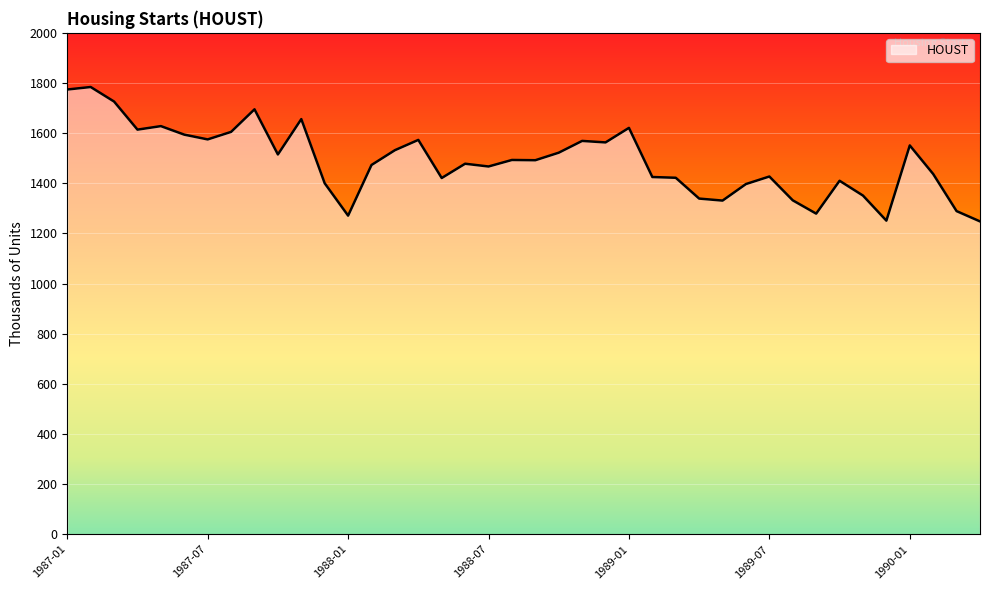

What is the average value?

1488